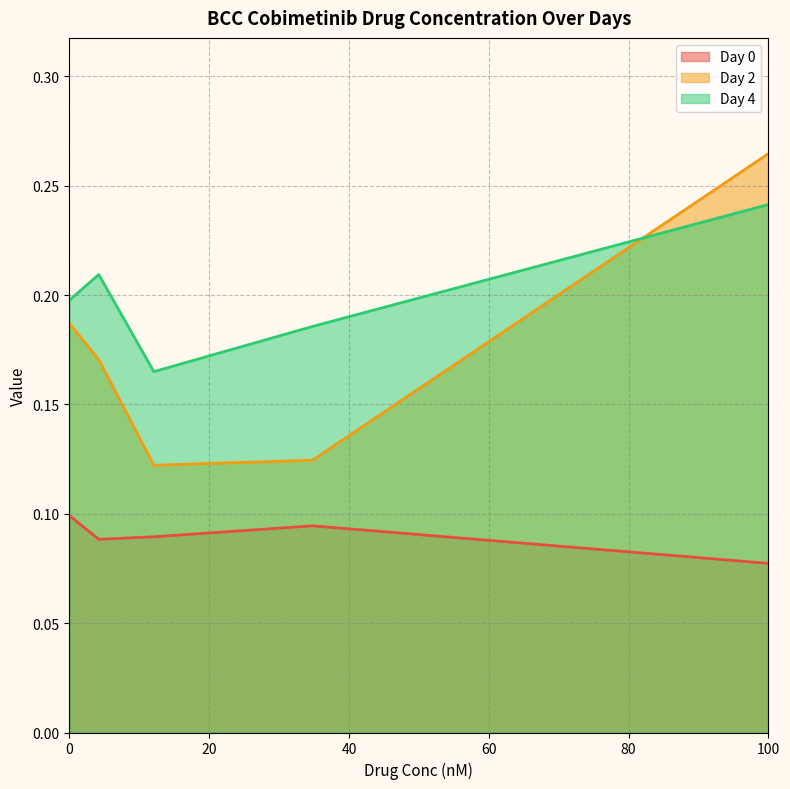

At which category does Day 2 reach its first local valley?

12.08